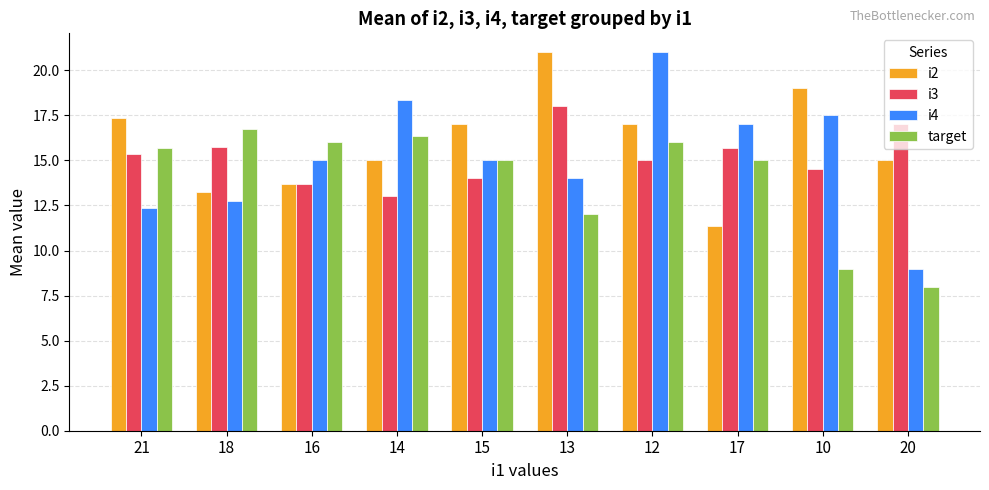

At which label does i2 first exceed 17?

21